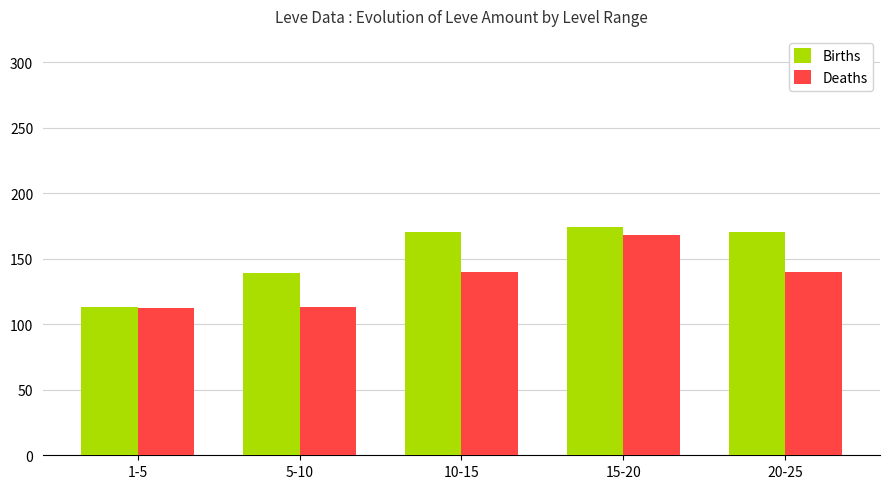

List the series in order of their overall mean, highest first.

Births, Deaths